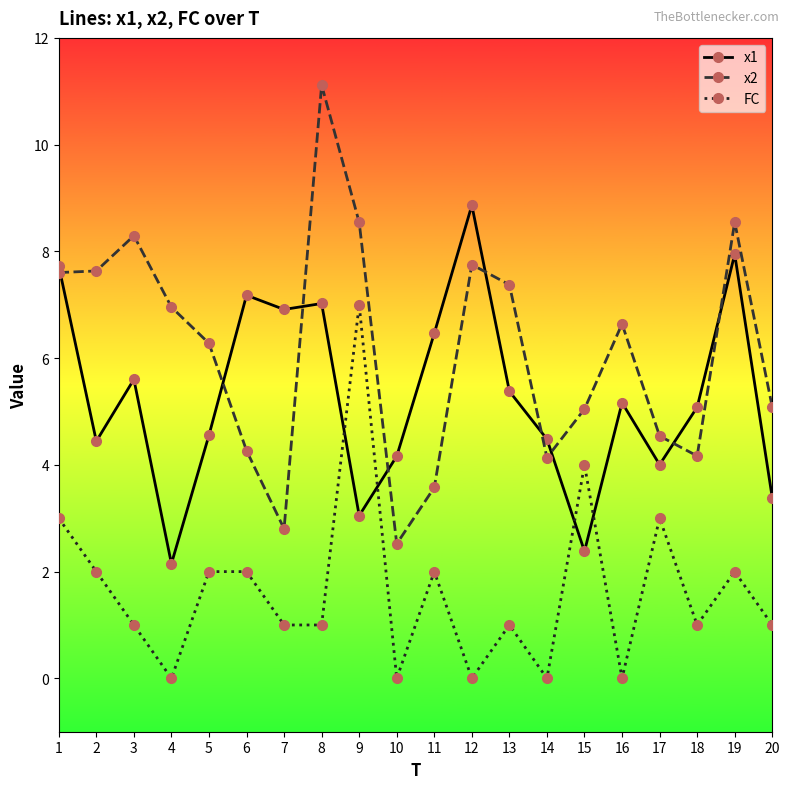

True or false: x2 and FC cross at least once.

False